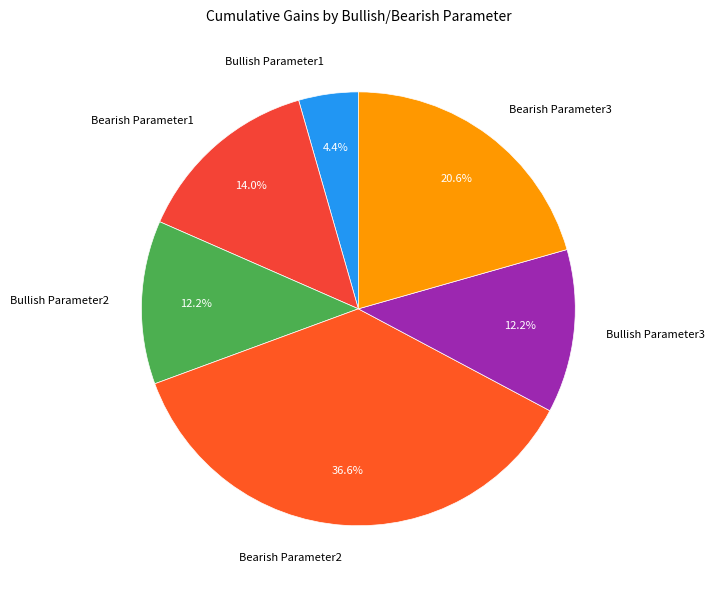

How many slices are in this pie chart?

6